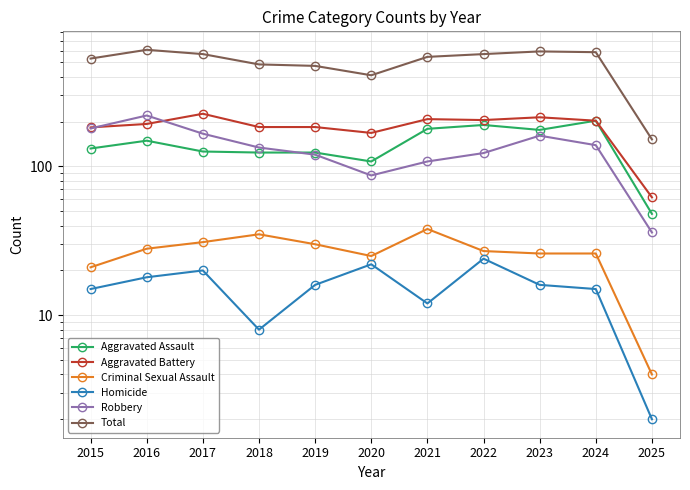

What is the value of the Aggravated Battery point at the 2nd from the left?

193